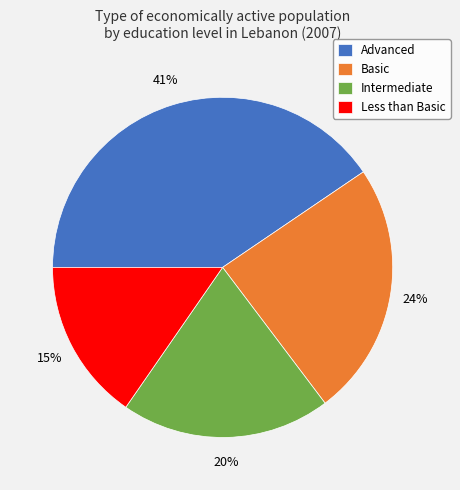

Which category has the biggest portion of the pie?

Advanced